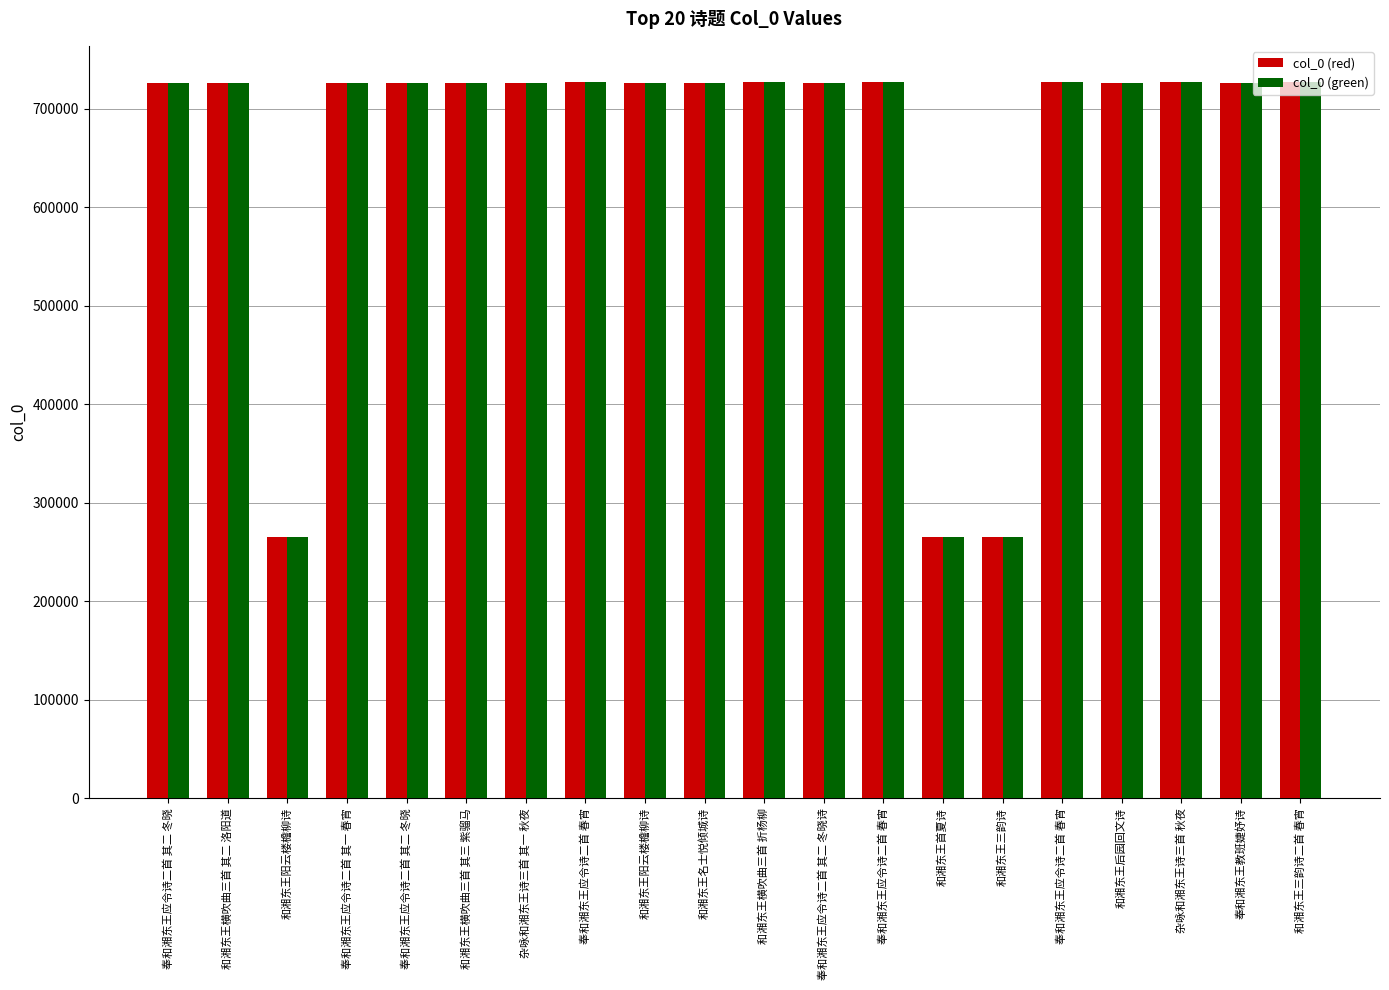

What is the difference between the maximum and minimum values in the col_0 (red) series?

461929